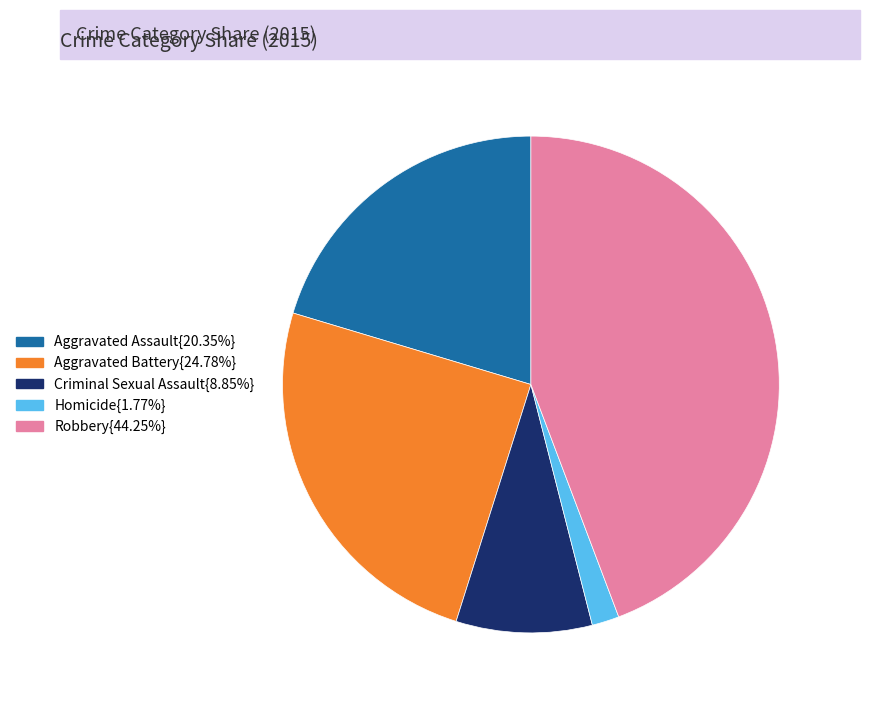

To the nearest percent, what is the difference between the largest and smallest slice percentages?

42%